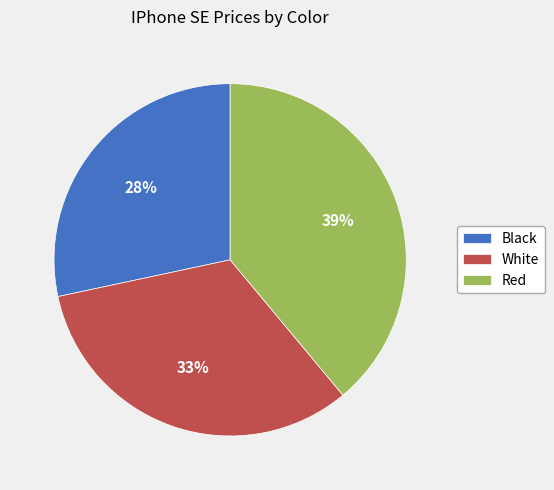

Do Red and White together represent more than half of the pie?

Yes